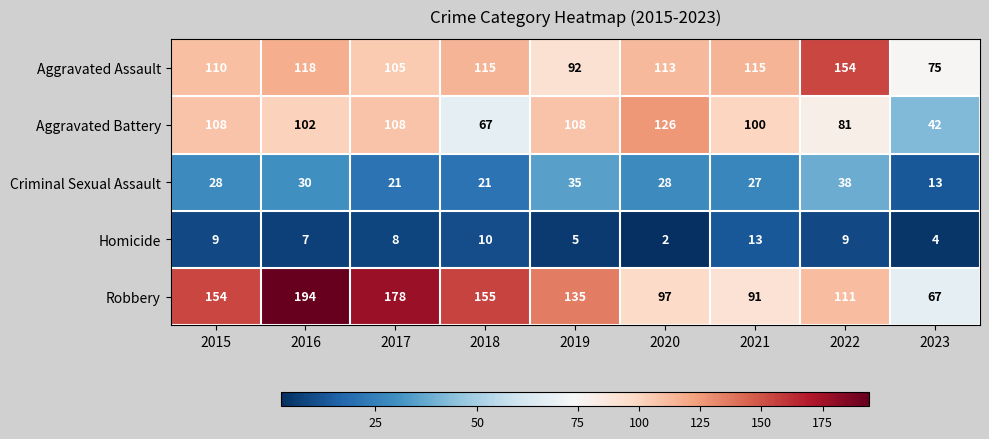

Where is Homicide nearest to the value 7?

2016